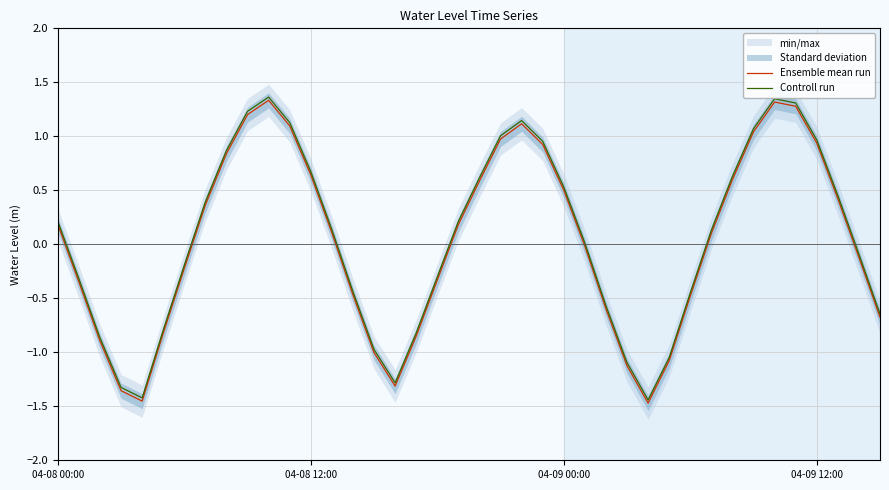

What position from the left is 22?

23